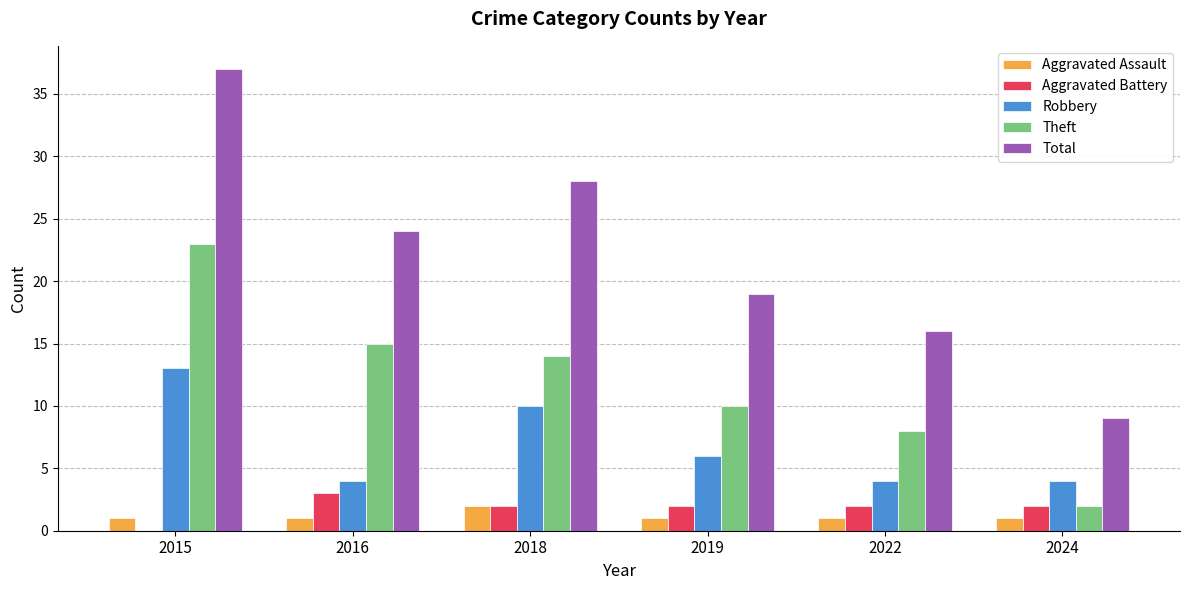

What is the sum of the Total values at 2016 and 2015?

61